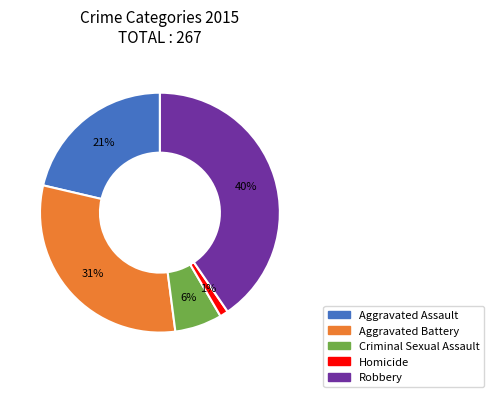

Combined, do Robbery and Criminal Sexual Assault account for over 50%?

No